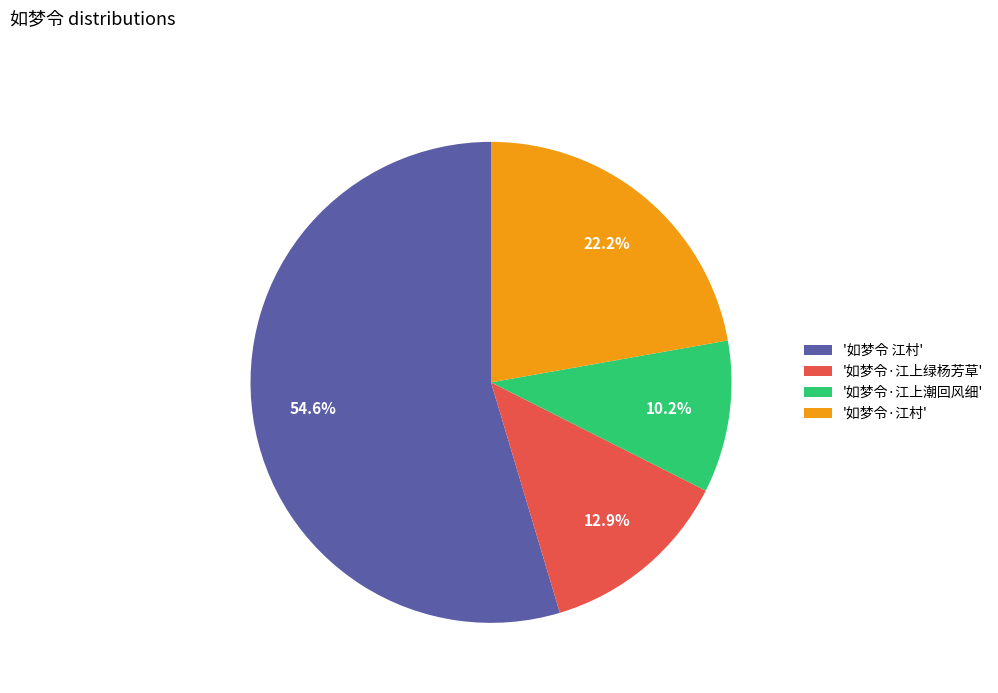

How much of the chart is everything except '如梦令·江上绿杨芳草'?

87.1%